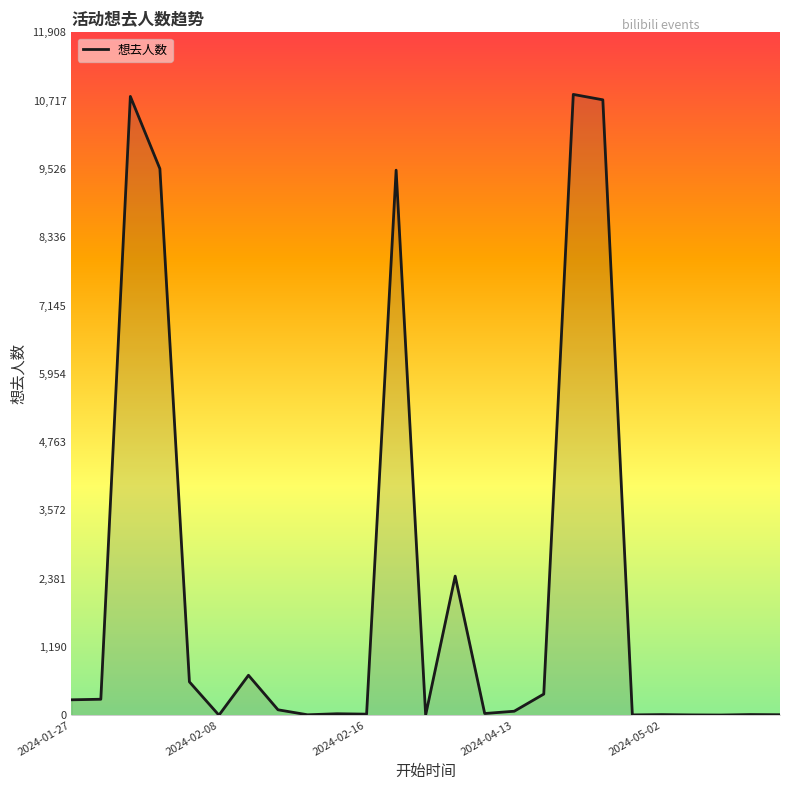

What is the minimum value shown in the chart?

1